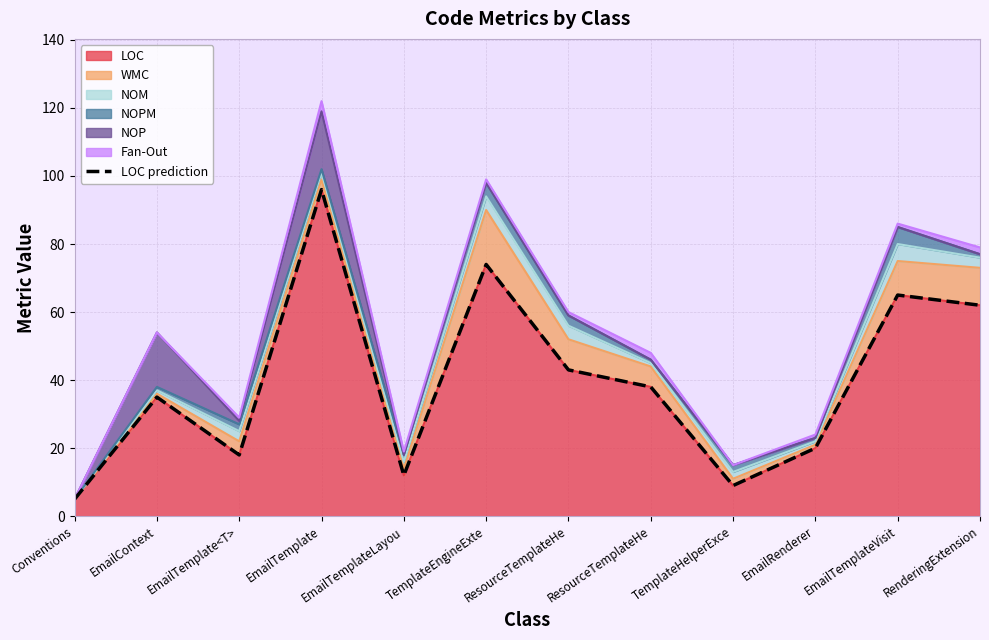

Rank the categories by value from lowest to highest.

Conventions, TemplateHelperExce, EmailTemplateLayou, EmailTemplate<T>, EmailRenderer, EmailContext, ResourceTemplateHe, ResourceTemplateHe, RenderingExtension, EmailTemplateVisit, TemplateEngineExte, EmailTemplate